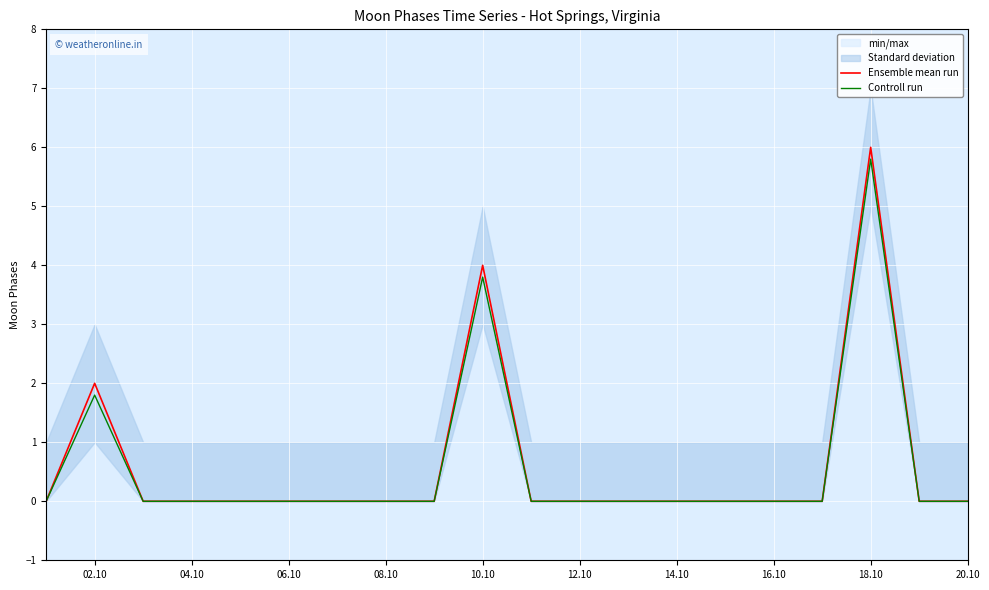

What is the maximum value for Ensemble mean run?

6.0